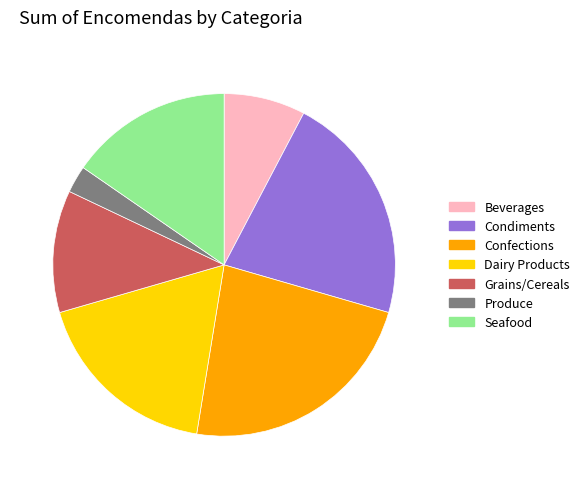

Between Grains/Cereals and Produce, which is larger?

Grains/Cereals